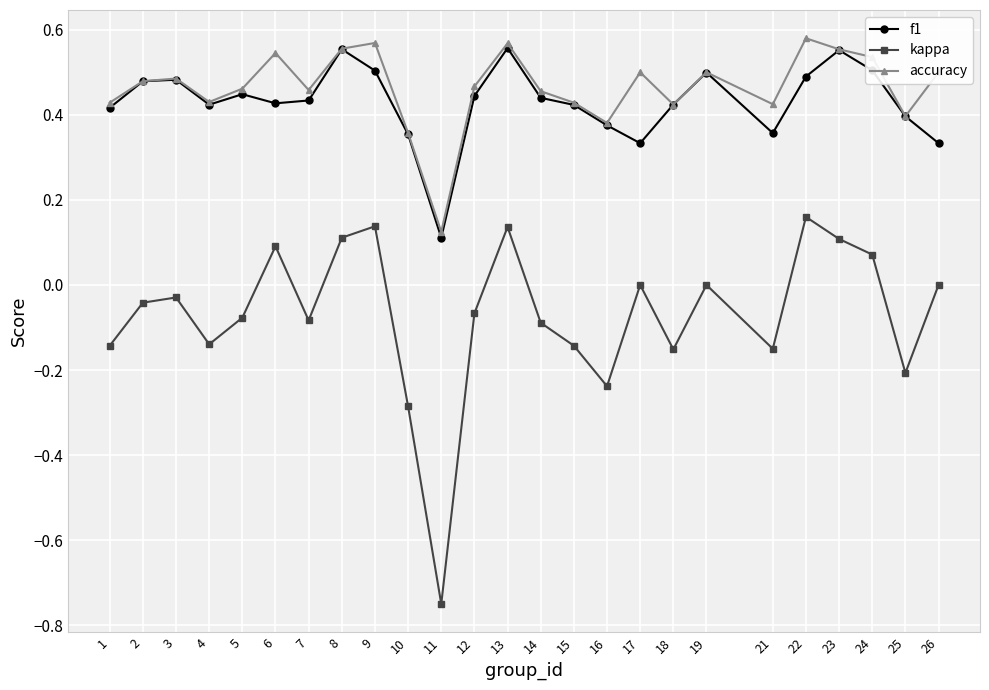

What are all the series names shown in the legend?

f1, kappa, accuracy